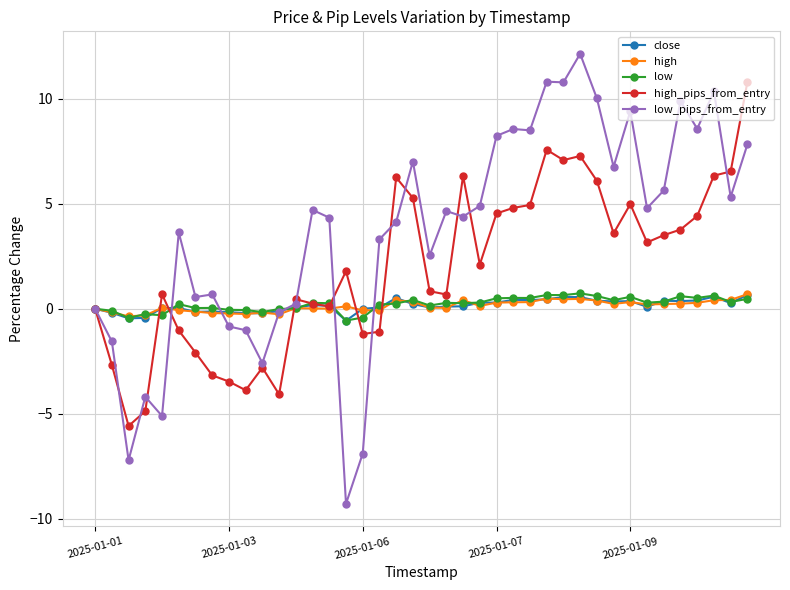

True or false: low has more than 0 interior local peaks.

True